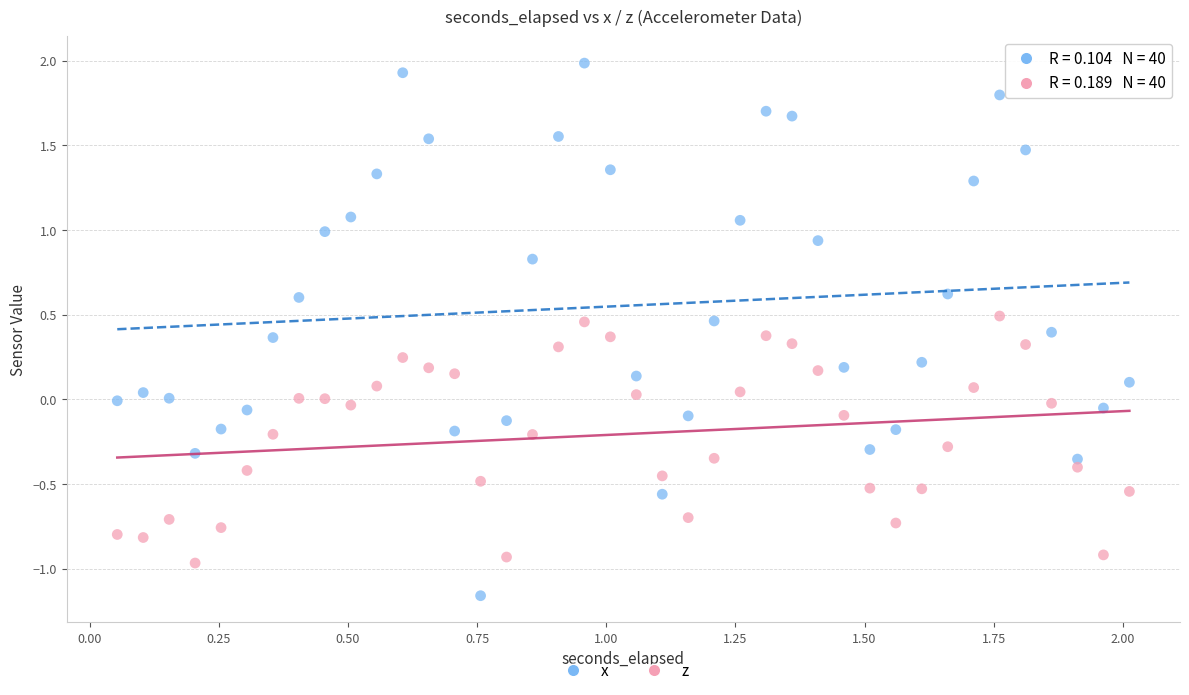

Across all data points, what is the range of Y values (max minus min)?

3.1